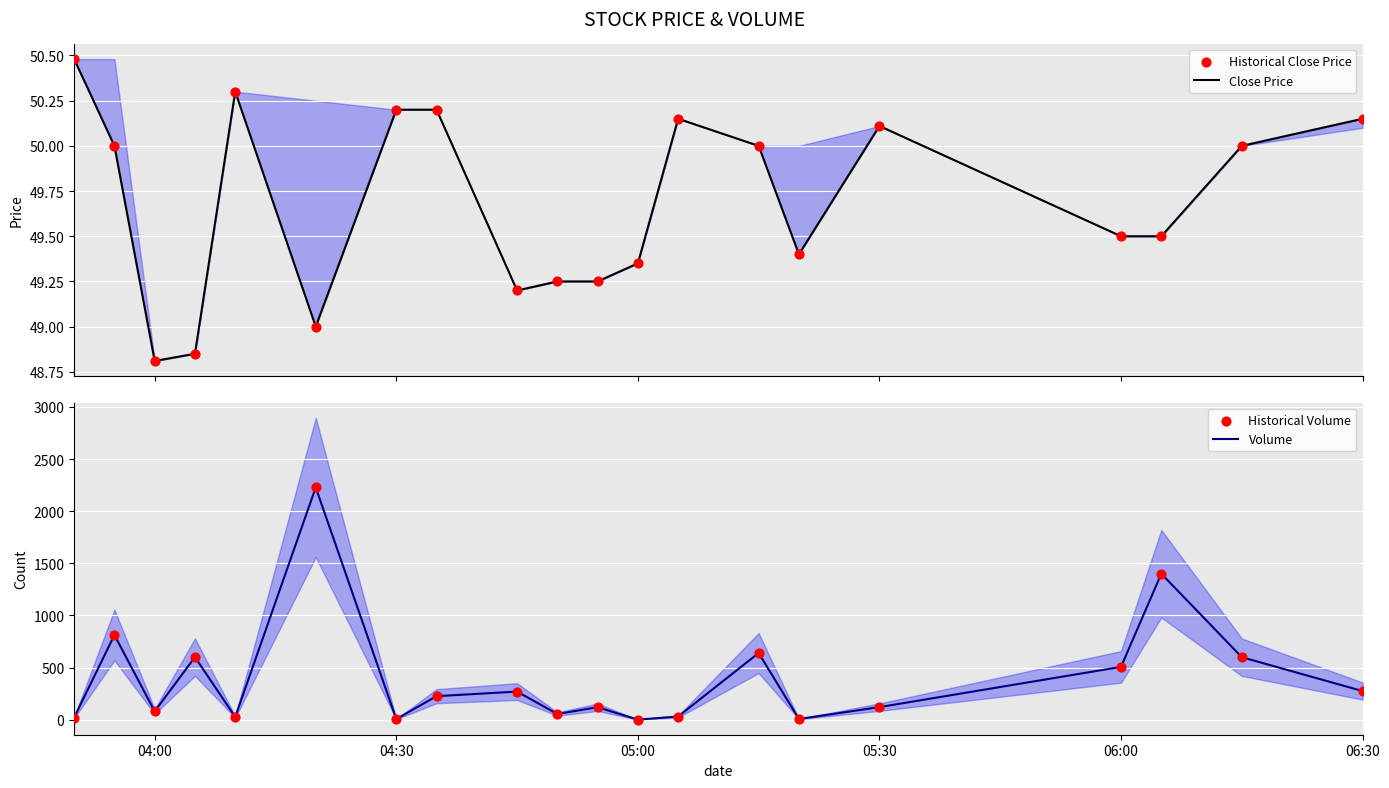

At how many categories does at least one series exceed 924?

2